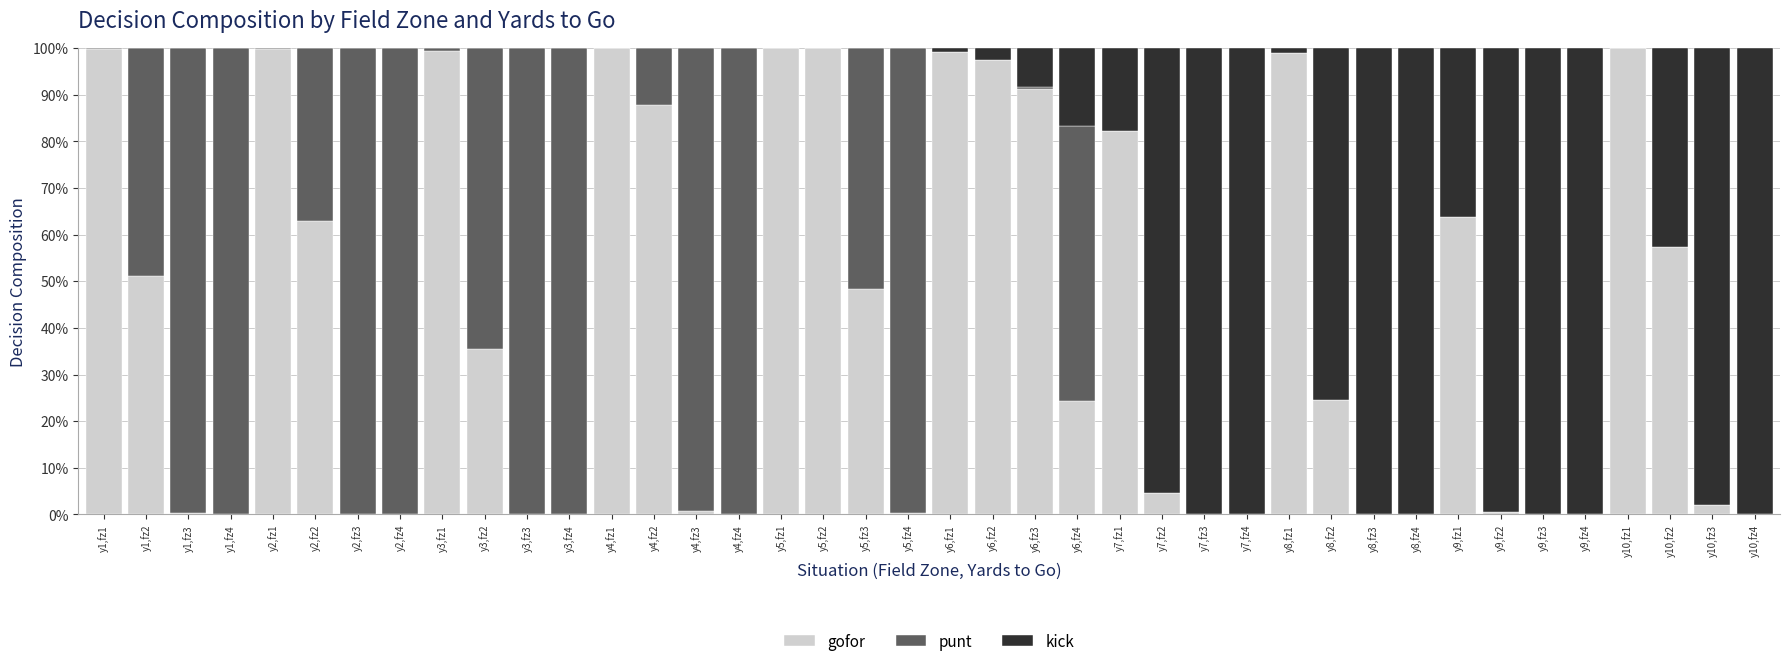

What are all the series names shown in the legend?

gofor, punt, kick